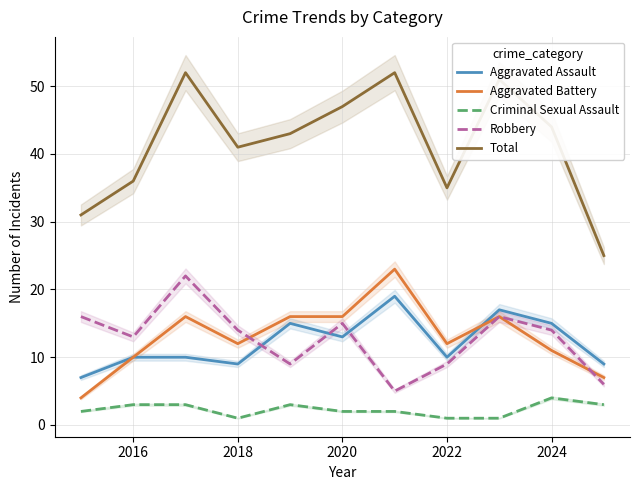

What is the difference between the maximum and second lowest values in the Robbery series?

16